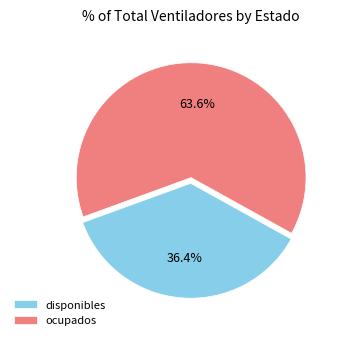

The ocupados slice represents 70% of the pie. True or false?

False